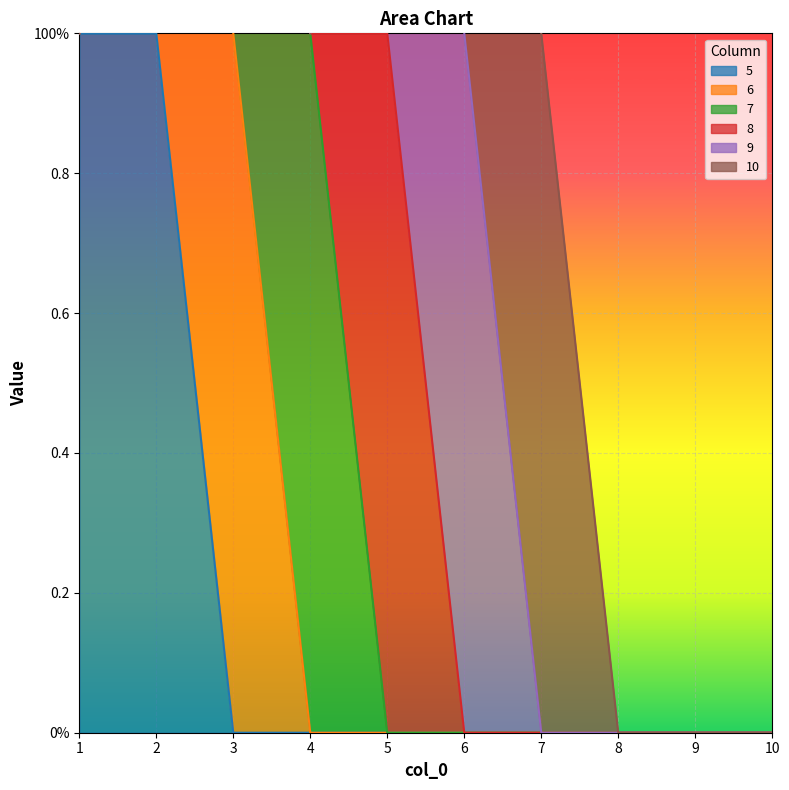

True or false: 6 and 9 intersect in this chart.

False